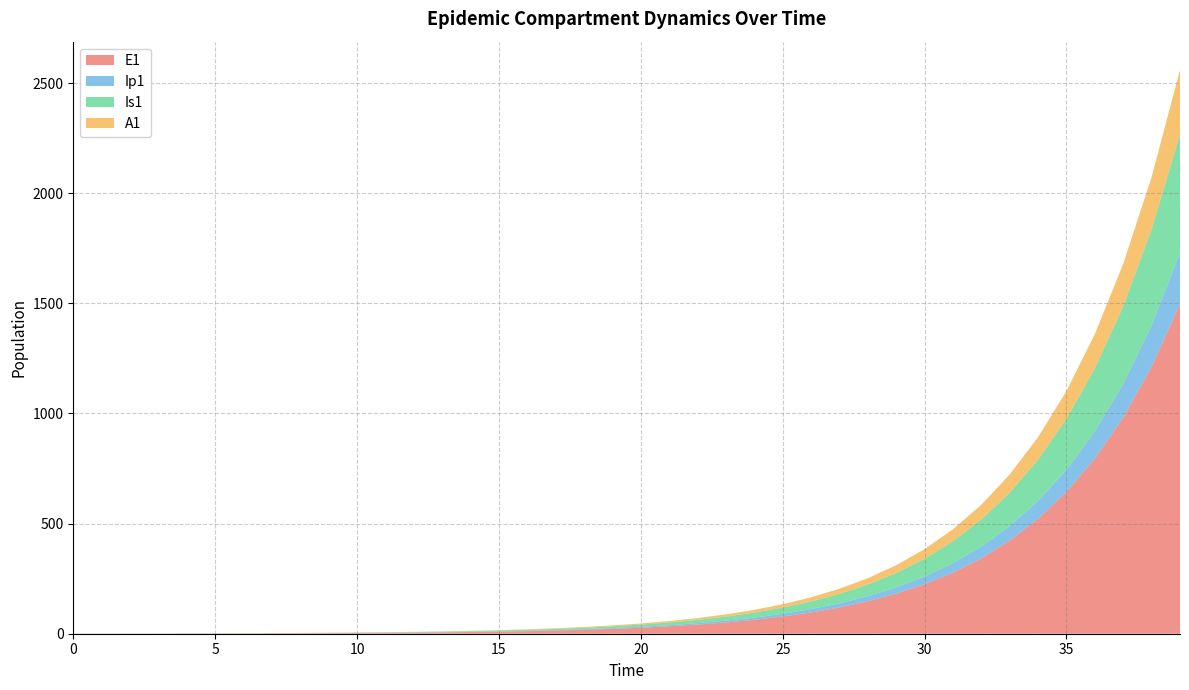

Reading right to left, transcribe all the data shown in this chart.

E1: 39=1496.2	38=1212.0	37=981.8	36=795.3	35=644.2	34=521.8	33=422.7	32=342.4	31=277.3	30=224.6	29=182.0	28=147.4	27=119.4	26=96.7	25=78.3	24=63.4	23=51.4	22=41.6	21=33.7	20=27.3	19=22.1	18=17.9	17=14.5	16=11.8	15=9.5	14=7.7	13=6.2	12=5.1	11=4.1	10=3.3	9=2.7	8=2.2	7=1.8	6=1.4	5=1.1	4=0.9	3=0.7	2=0.5	1=0.3	0=0.0
Ip1: 39=233.0	38=188.7	37=152.9	36=123.8	35=100.3	34=81.3	33=65.8	32=53.3	31=43.2	30=35.0	29=28.3	28=22.9	27=18.6	26=15.1	25=12.2	24=9.9	23=8.0	22=6.5	21=5.2	20=4.3	19=3.4	18=2.8	17=2.3	16=1.8	15=1.5	14=1.2	13=1.0	12=0.8	11=0.6	10=0.5	9=0.4	8=0.3	7=0.3	6=0.2	5=0.2	4=0.1	3=0.1	2=0.1	1=0.0	0=0.0
Is1: 39=538.2	38=436.0	37=353.1	36=286.1	35=231.7	34=187.7	33=152.0	32=123.1	31=99.7	30=80.8	29=65.4	28=53.0	27=42.9	26=34.8	25=28.2	24=22.8	23=18.5	22=15.0	21=12.1	20=9.8	19=8.0	18=6.5	17=5.2	16=4.2	15=3.4	14=2.8	13=2.3	12=1.9	11=1.5	10=1.3	9=1.0	8=0.9	7=0.8	6=0.7	5=0.6	4=0.6	3=0.6	2=0.7	1=0.8	0=1.0
A1: 39=292.8	38=237.1	37=192.1	36=155.6	35=126.0	34=102.1	33=82.7	32=67.0	31=54.3	30=43.9	29=35.6	28=28.8	27=23.4	26=18.9	25=15.3	24=12.4	23=10.1	22=8.1	21=6.6	20=5.3	19=4.3	18=3.5	17=2.8	16=2.3	15=1.9	14=1.5	13=1.2	12=1.0	11=0.8	10=0.6	9=0.5	8=0.4	7=0.3	6=0.2	5=0.2	4=0.1	3=0.1	2=0.0	1=0.0	0=0.0